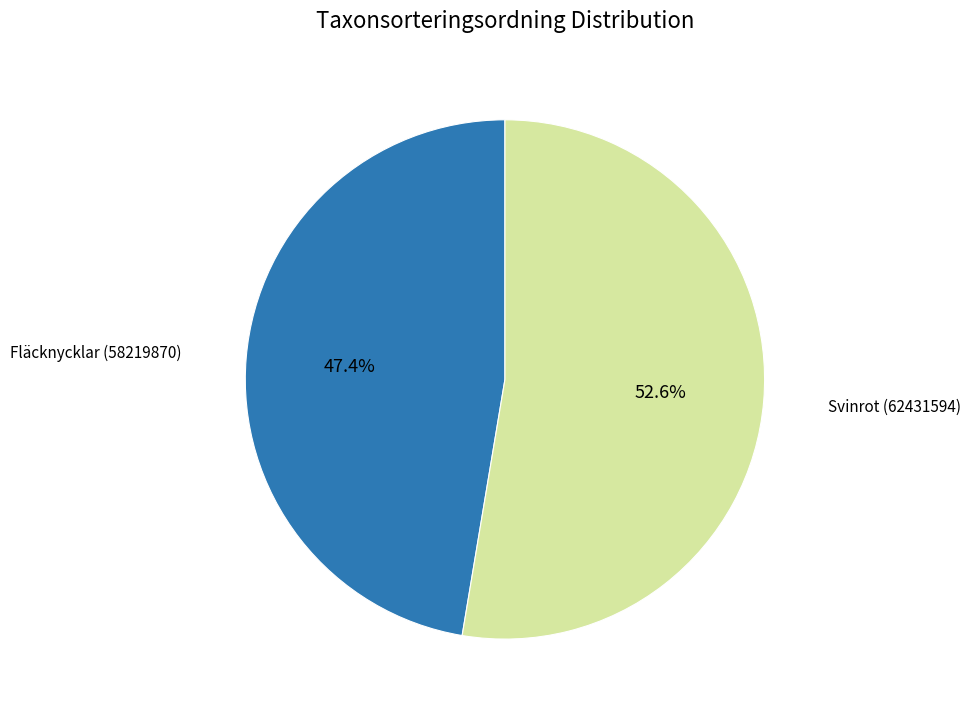

Is there a majority slice in this chart?

Yes